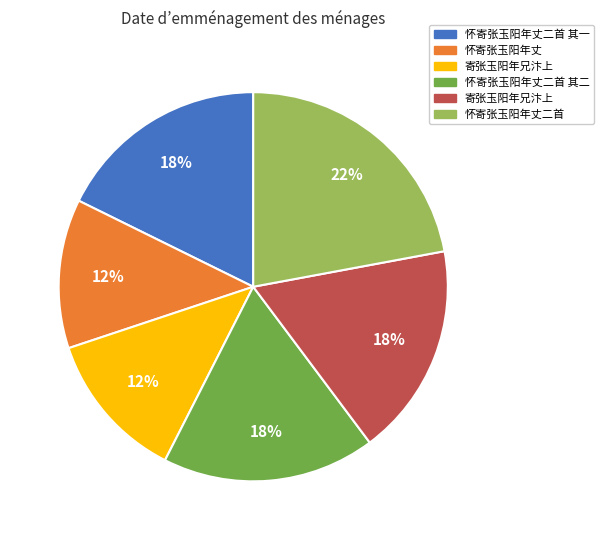

To the nearest percent, what is the difference between the largest and smallest slice percentages?

10%